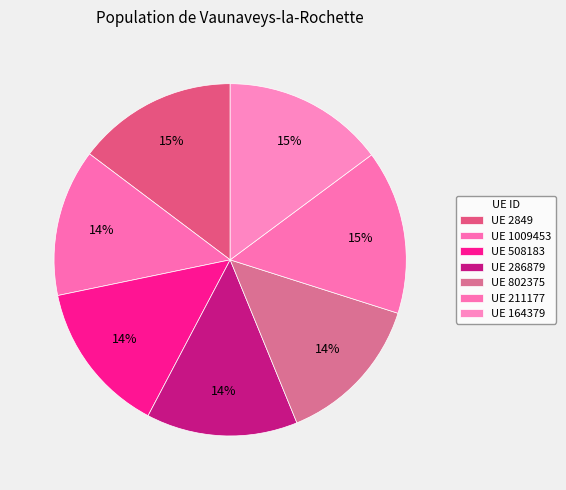

How many slices are in this pie chart?

7